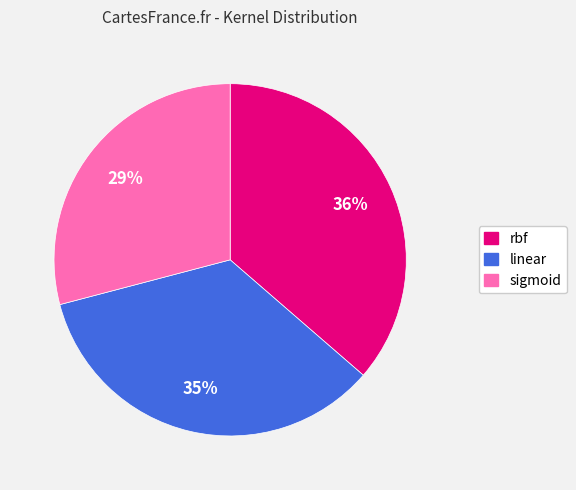

Which slice is the smallest?

sigmoid